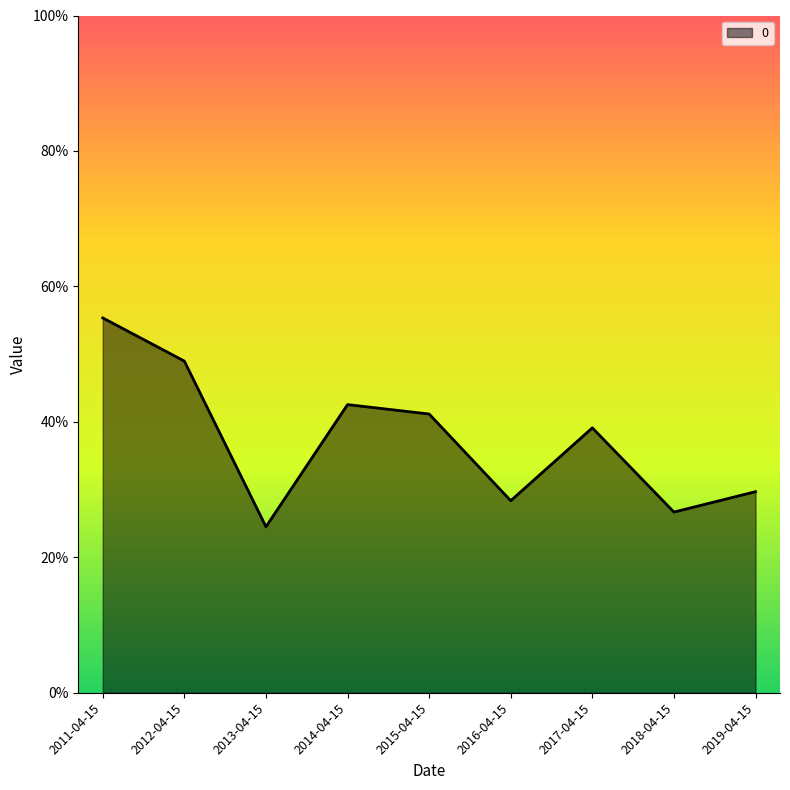

Is this an area chart (filled region under the line)?

Yes